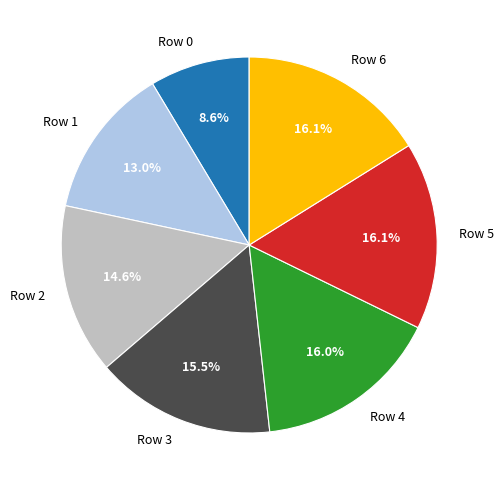

Combined, what portion of the pie is Row 5 and Row 4?

32.1%